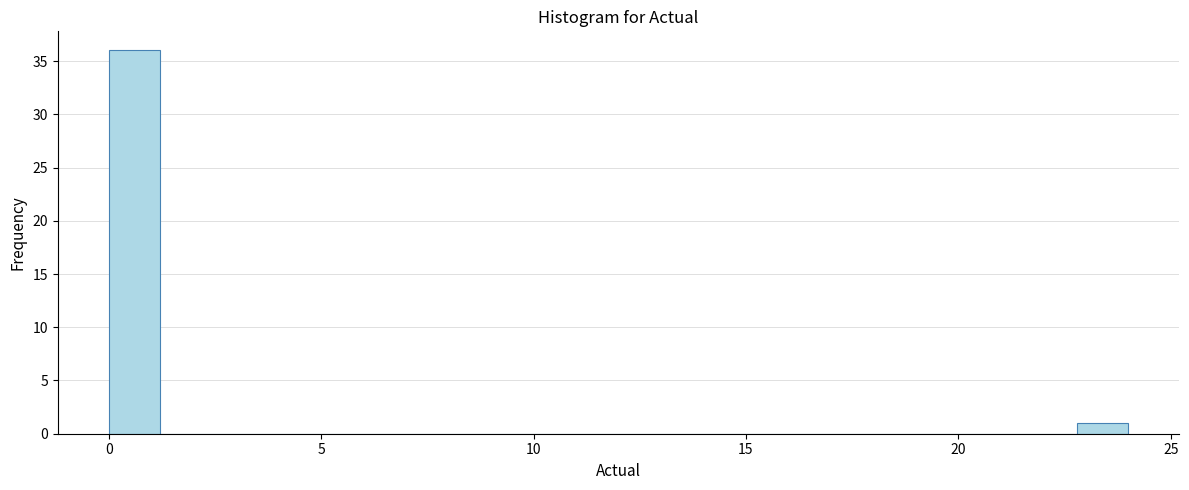

Read against the x-axis, roughly where is the centre of the tallest bar?

0.5